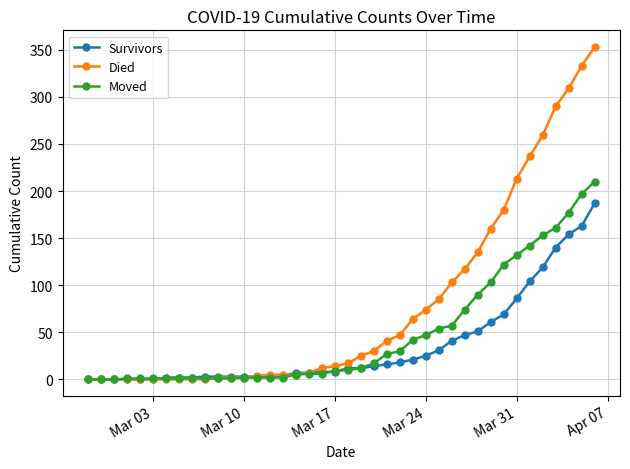

How many data points in Died are less than 17?

20